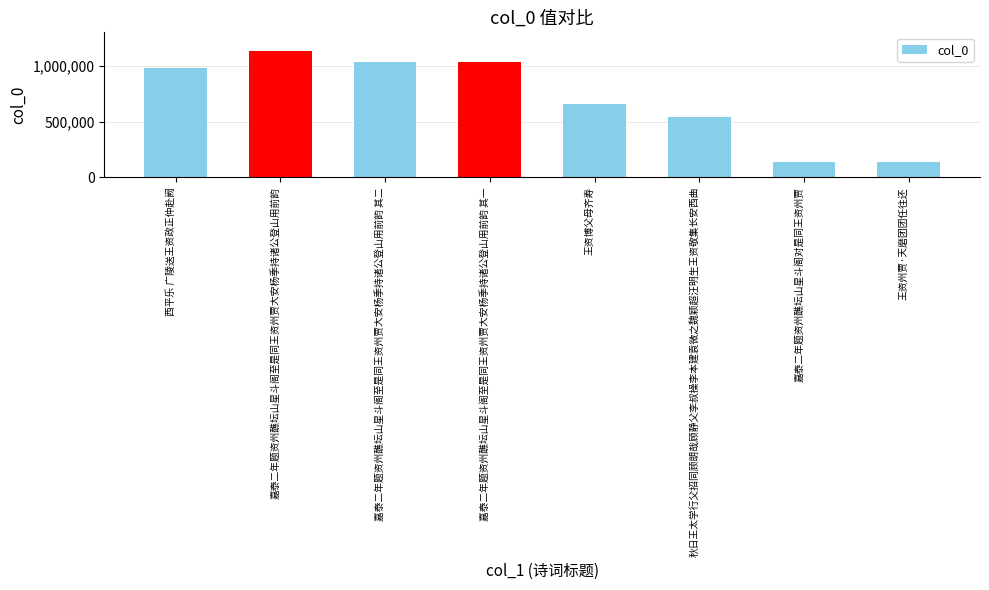

How many bars are there in total?

8